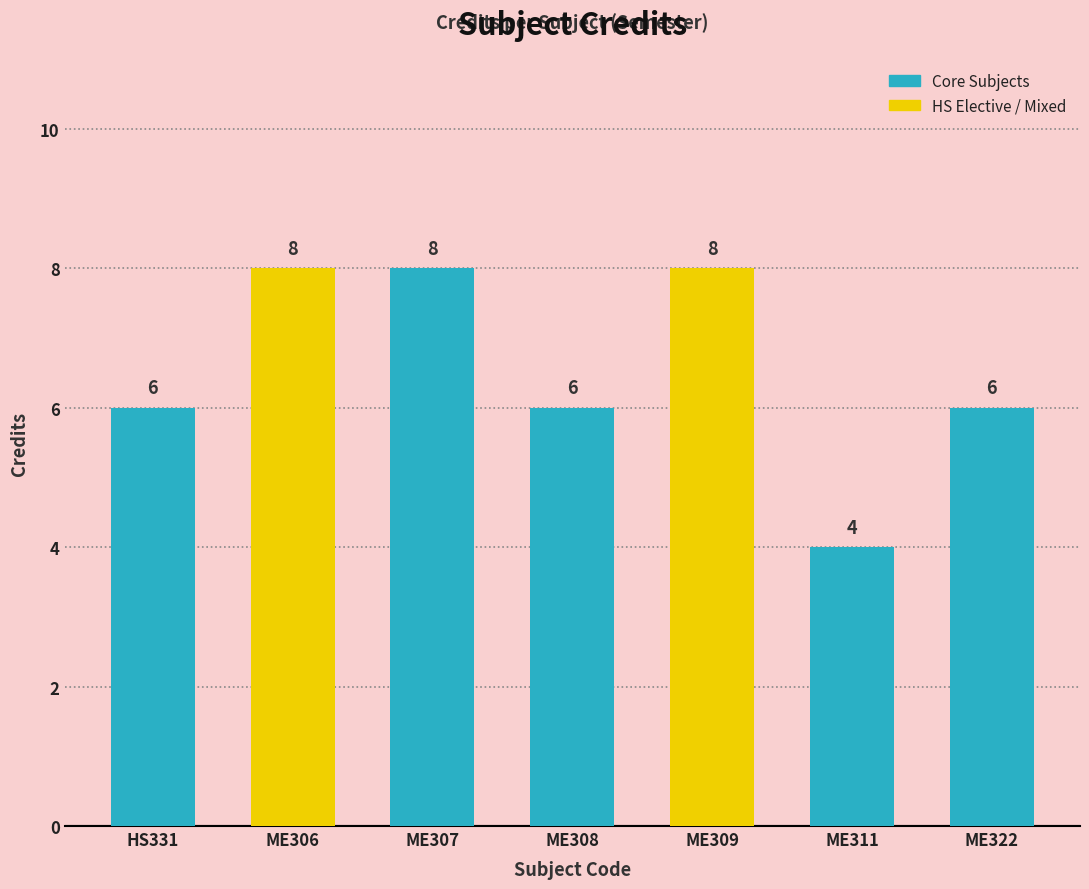

Between ME307 and HS331, which is larger?

ME307